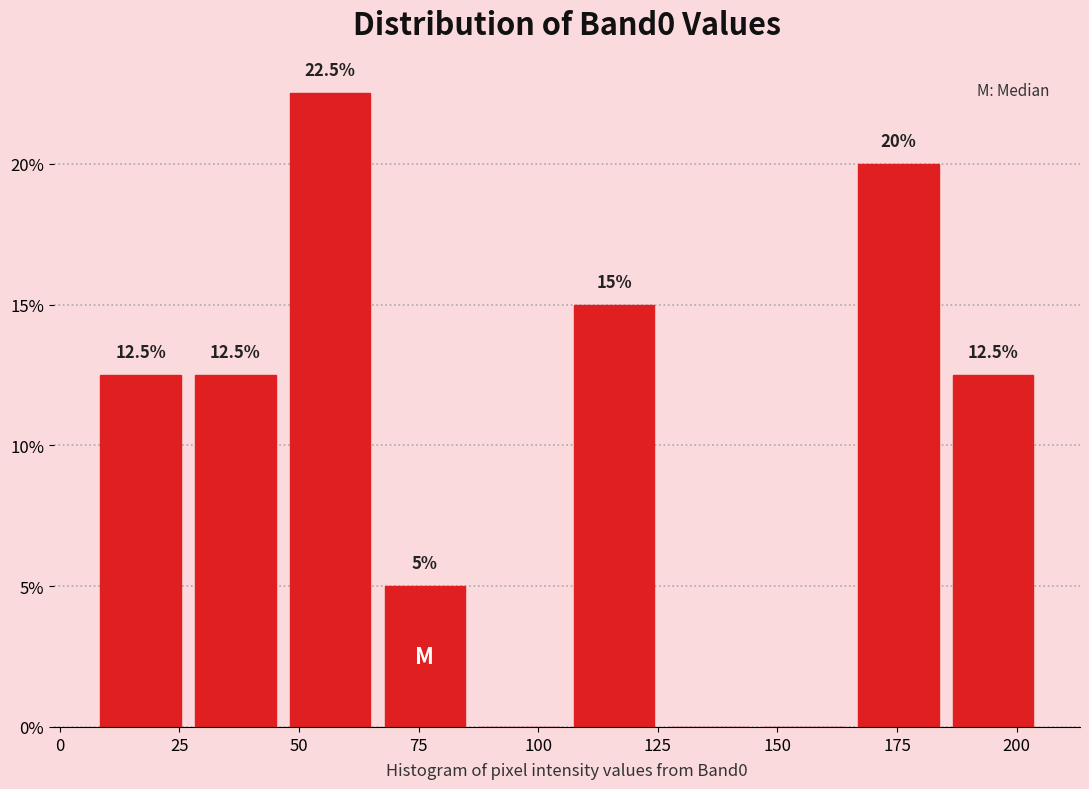

Read against the x-axis, roughly where is the centre of the tallest bar?

55